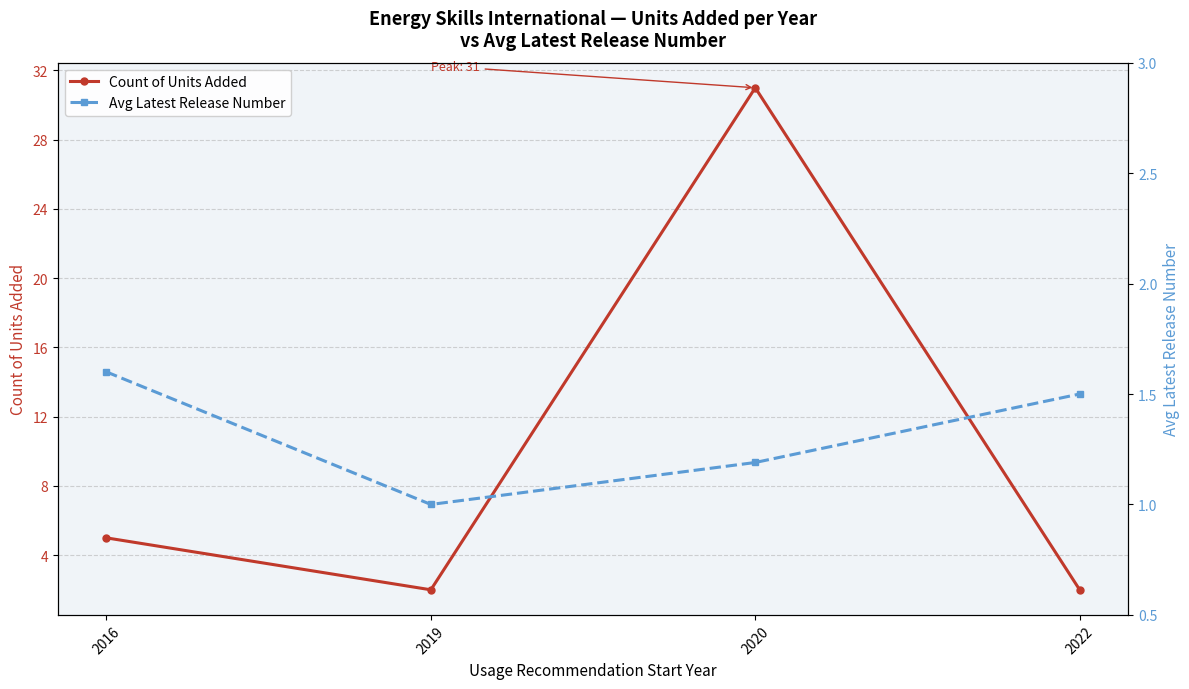

Which category has the lowest value in the Count of Units Added series?

2019